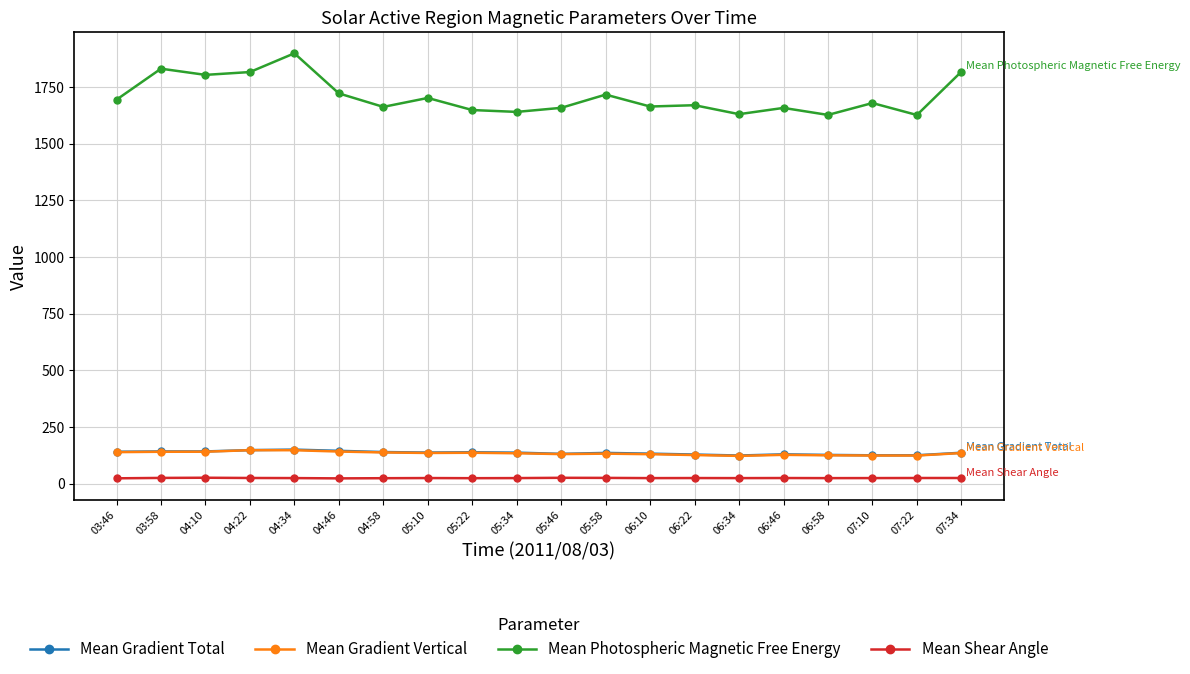

True or false: Mean Gradient Total has more than 2 interior local peaks.

True